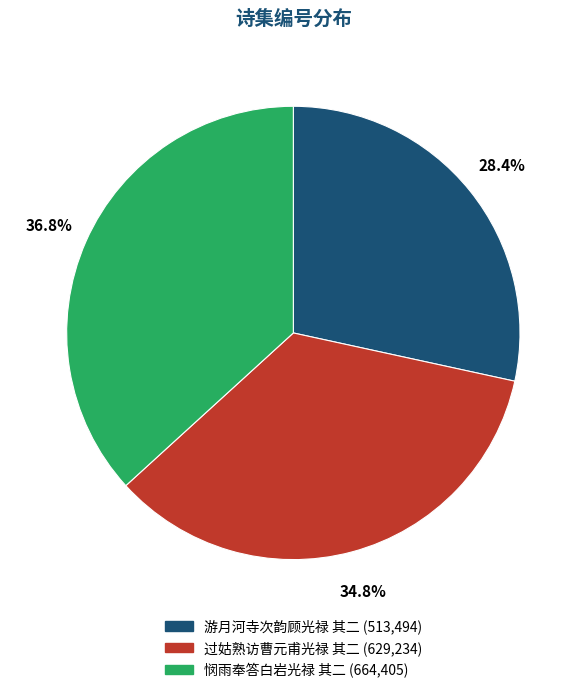

Is it true that 过姑熟访曹元甫光禄 其二 is 35% of the pie?

True